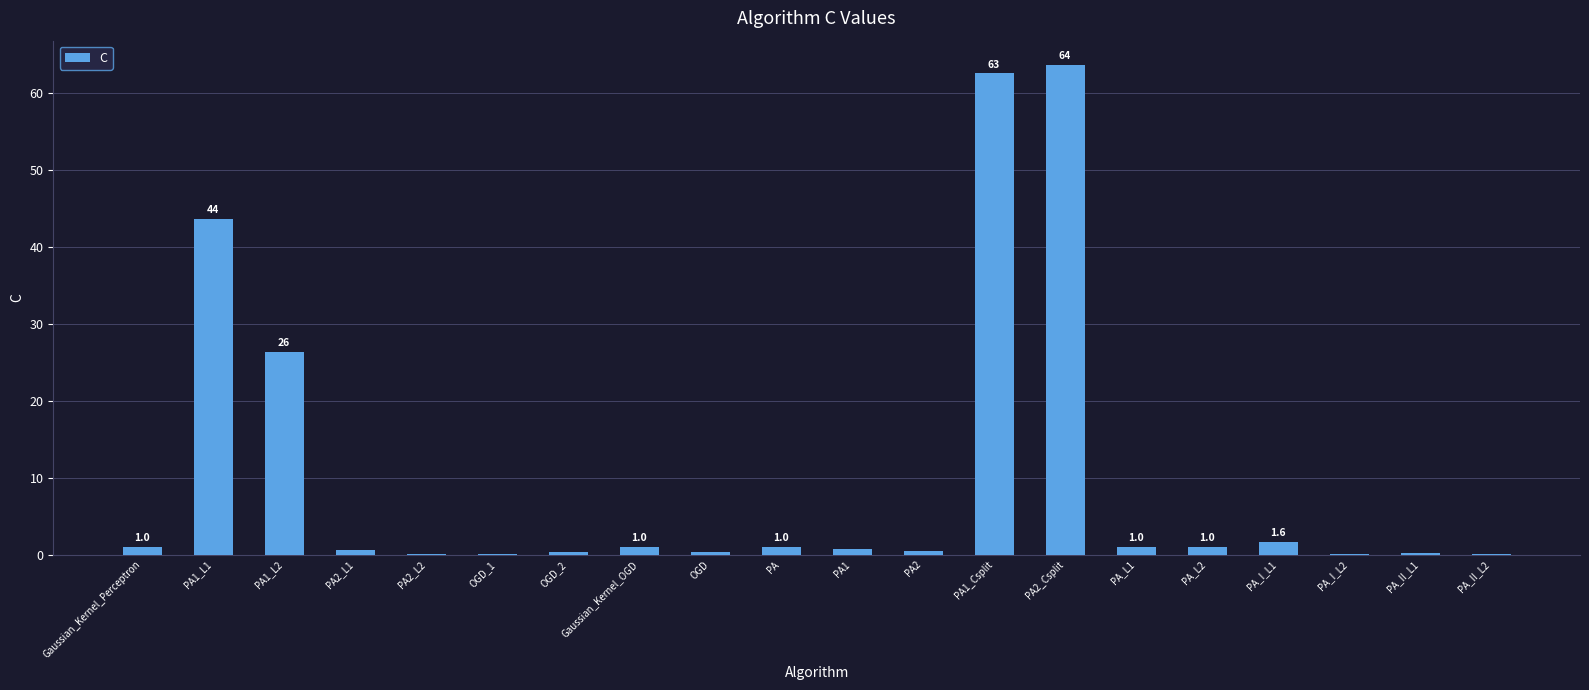

What value does the data have at Gaussian_Kernel_Perceptron?

1.0